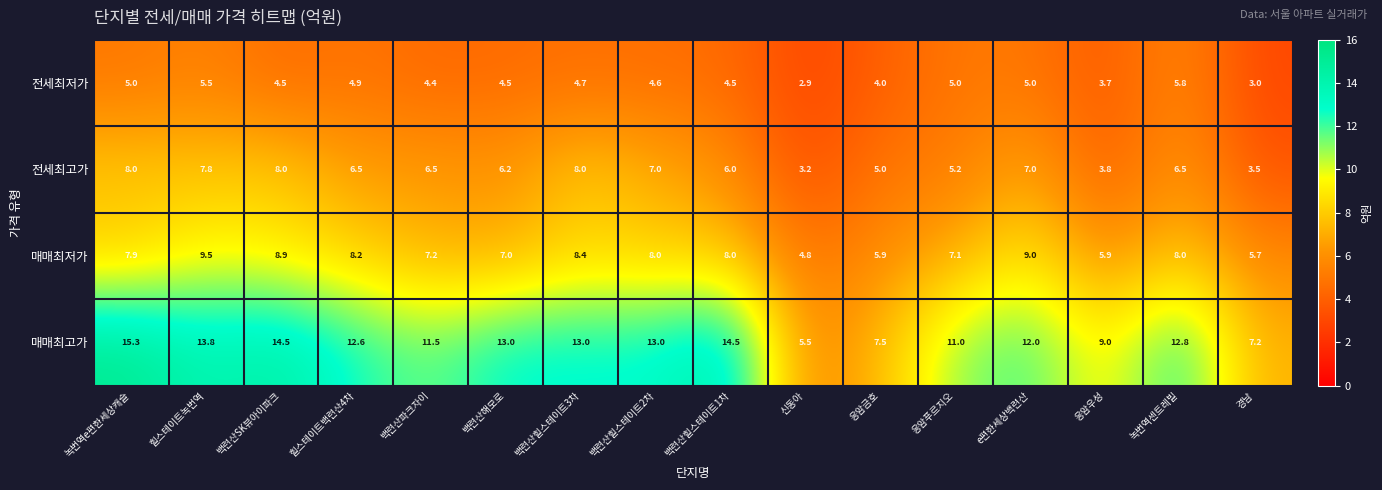

Which series has the largest range (max minus min)?

매매최고가